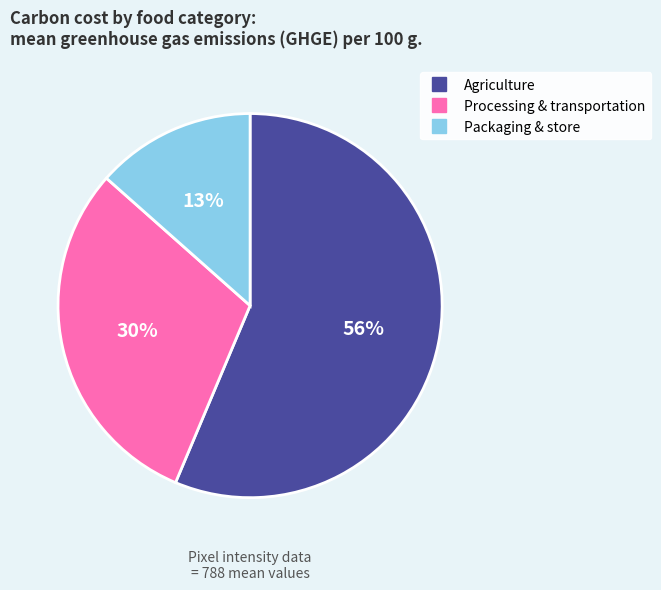

To the nearest percent, what is the difference between the largest and smallest slice percentages?

43%